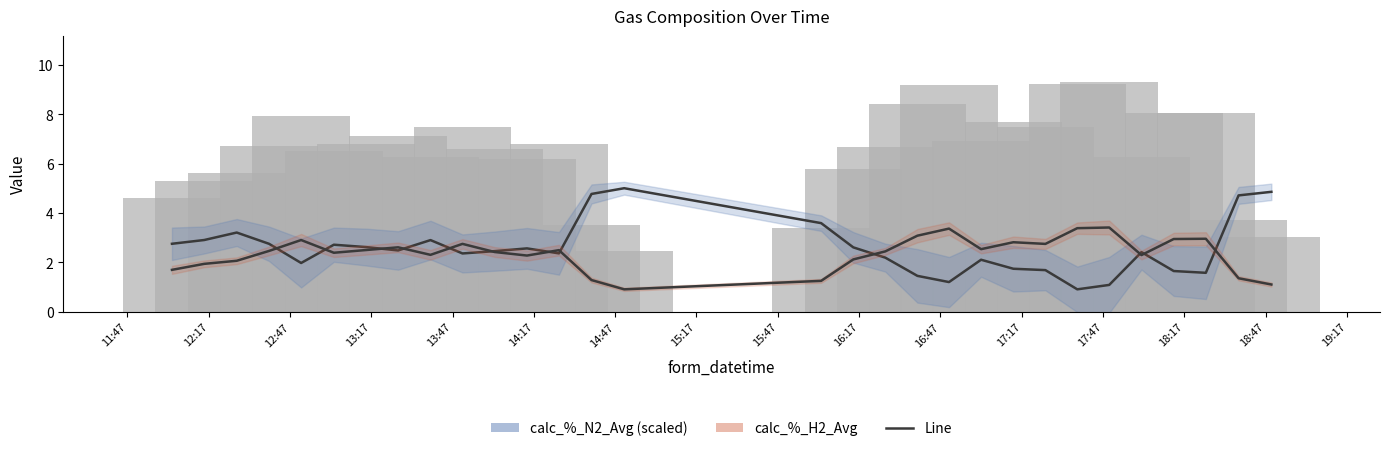

How many data points in calc_%_H2_Avg are less than 2?

7